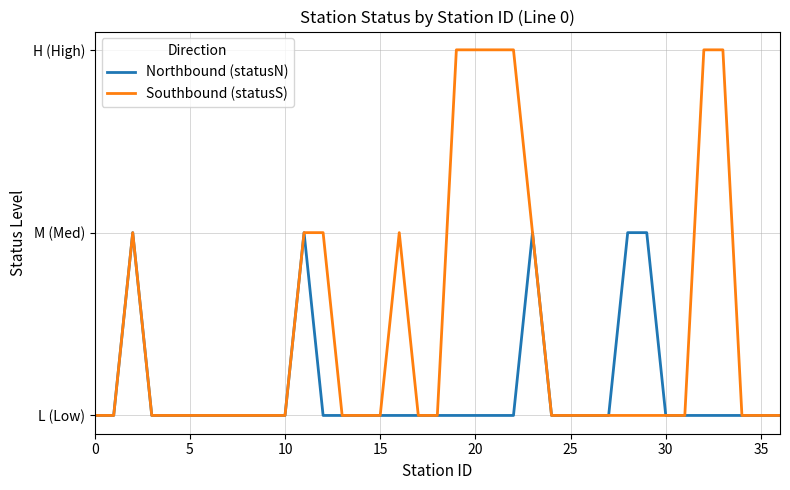

Which series has the widest spread of values?

Southbound (statusS)